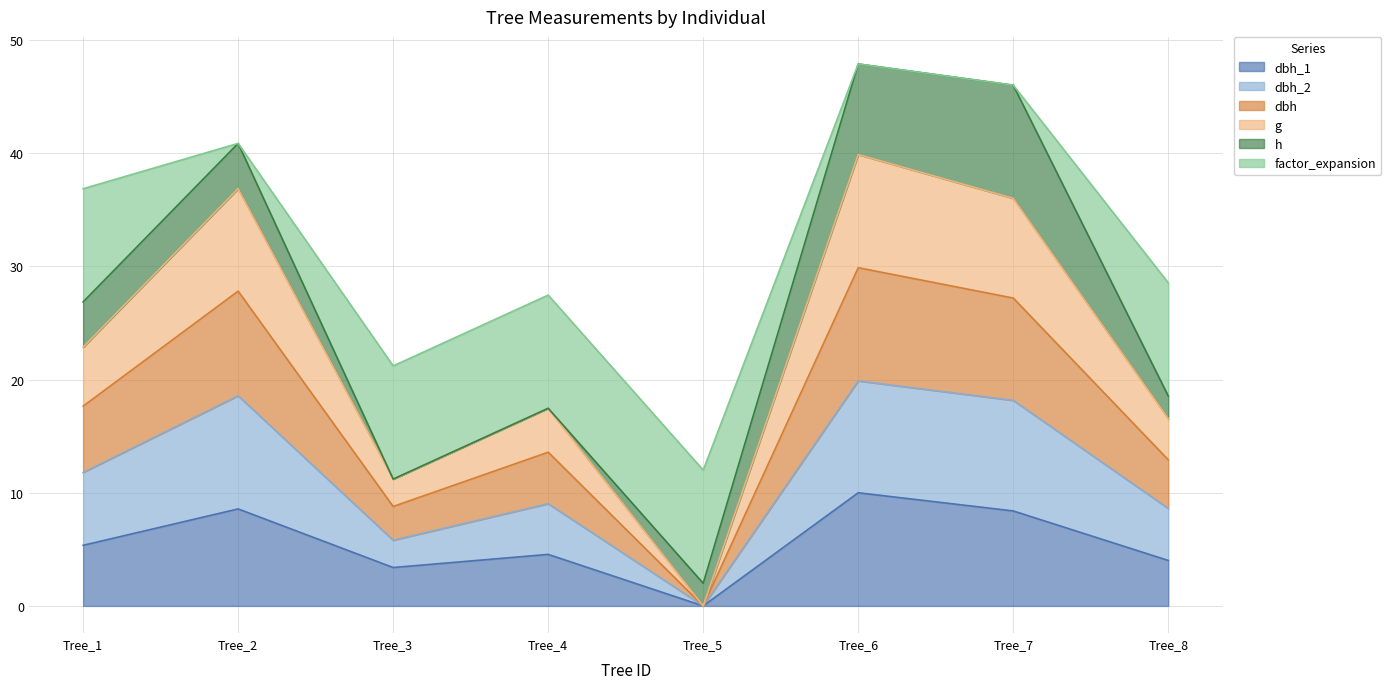

True or false: g and dbh cross at least once.

False